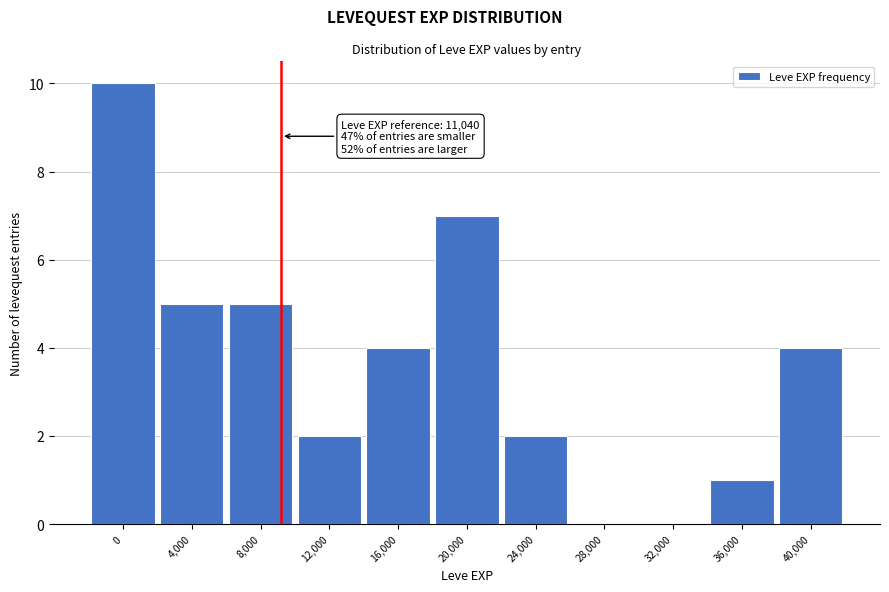

Reading left to right, transcribe all the data shown in this chart.

0=10	4,000=5	8,000=5	12,000=2	16,000=4	20,000=7	24,000=2	28,000=0	32,000=0	36,000=1	40,000=4